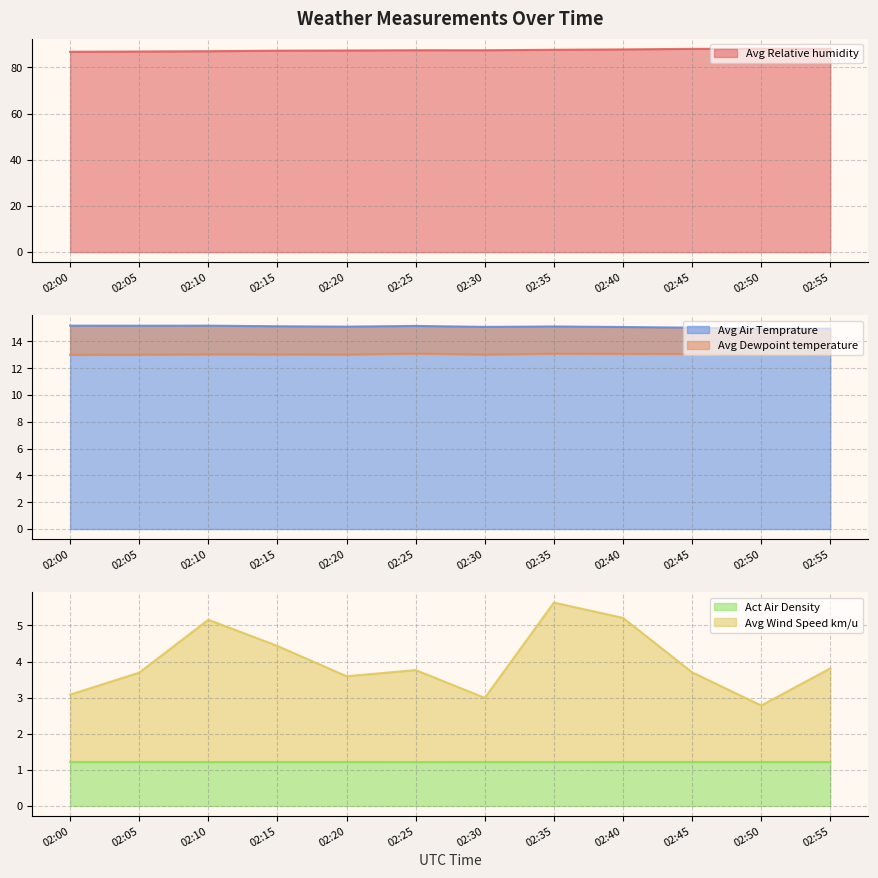

At how many categories does at least one series exceed 78?

12